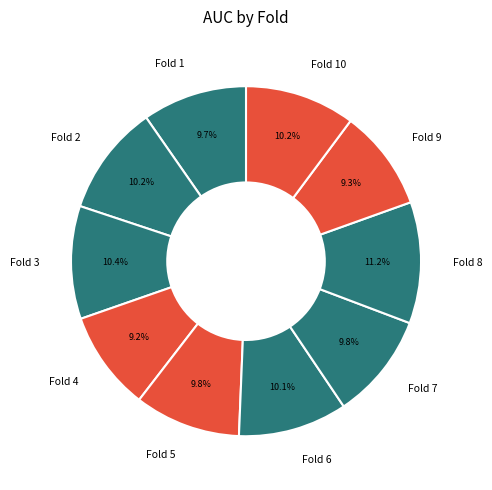

The Fold 1 slice represents 1% of the pie. True or false?

False